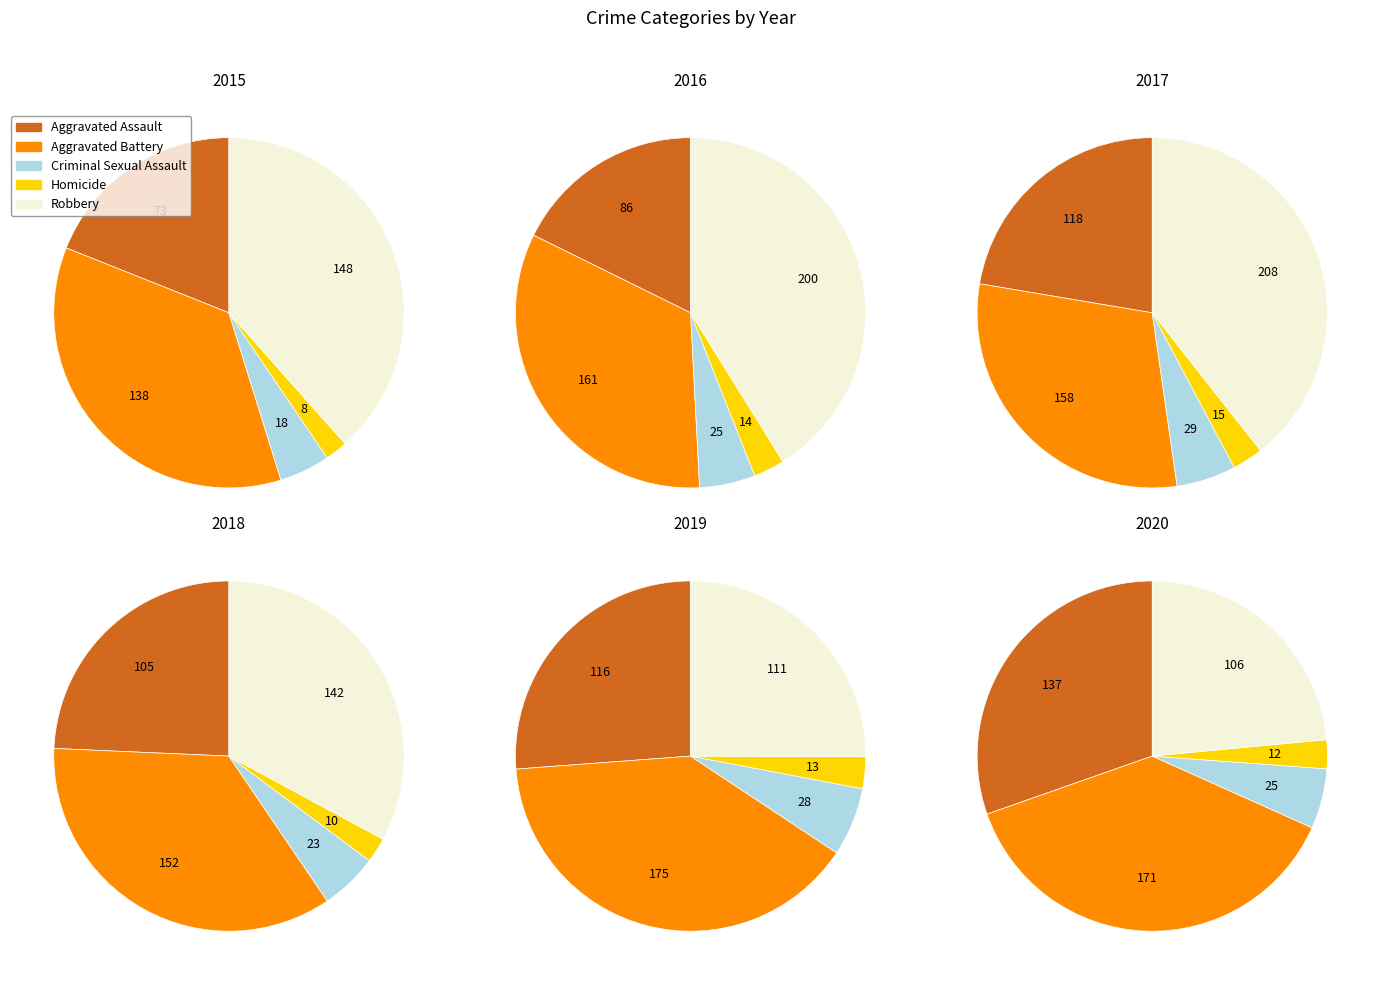

What percentage is the Robbery slice, to the nearest percent?

25%